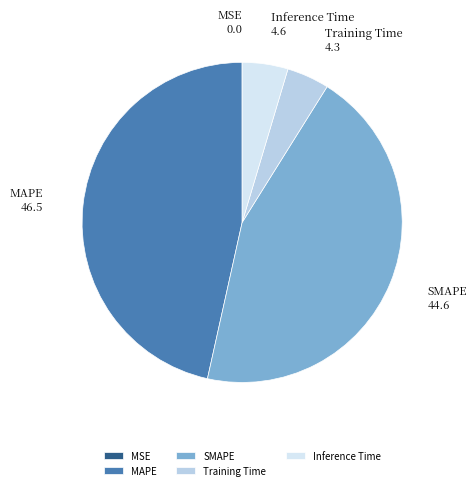

Is the sum of SMAPE and Inference Time greater than half?

No